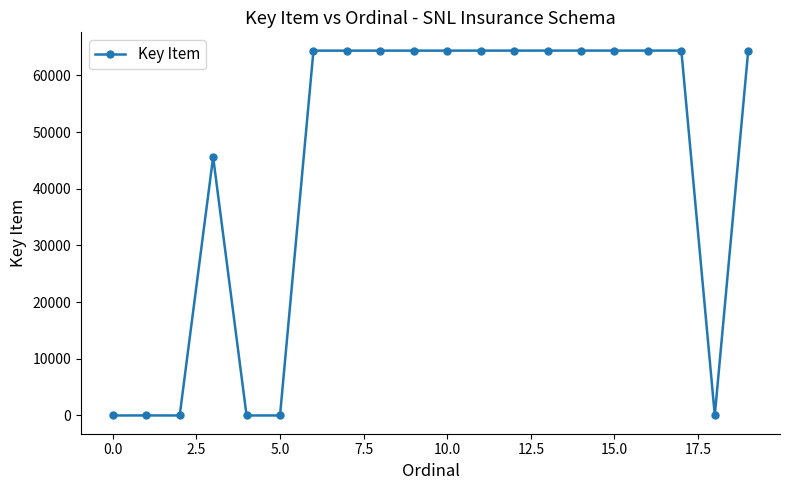

How many distinct data groups are displayed?

1